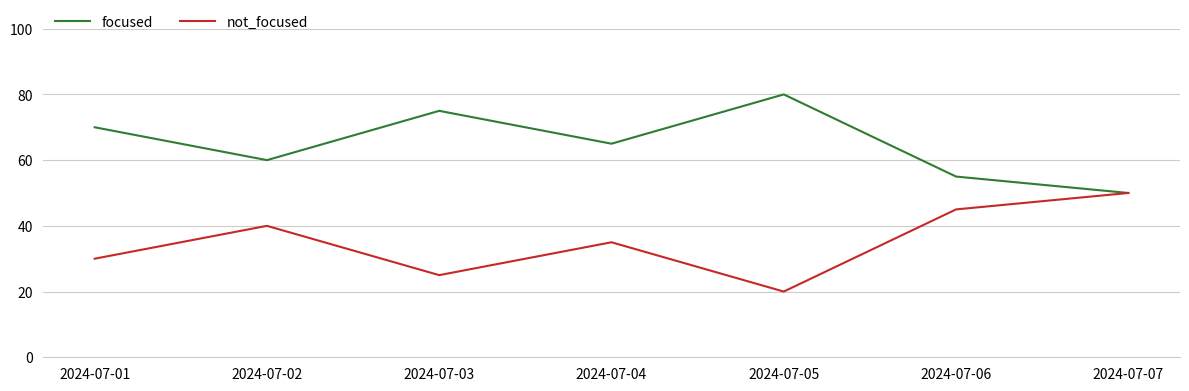

Where is the first local minimum for focused?

2024-07-02